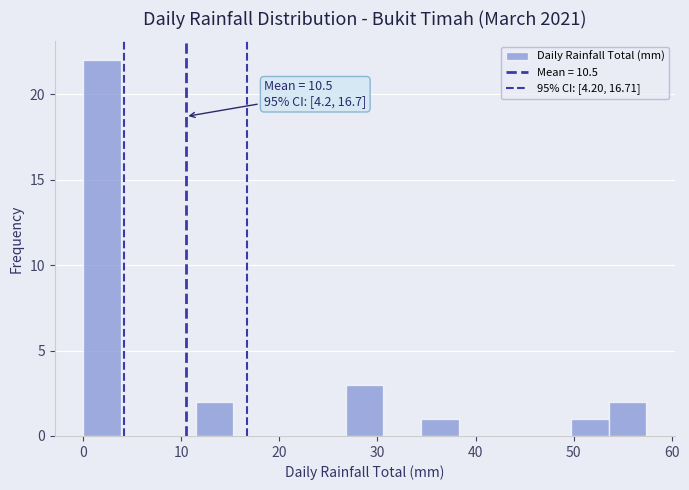

Around what value on the x-axis is the tallest bar? Give the approximate position of its centre, as read against the axis.

2